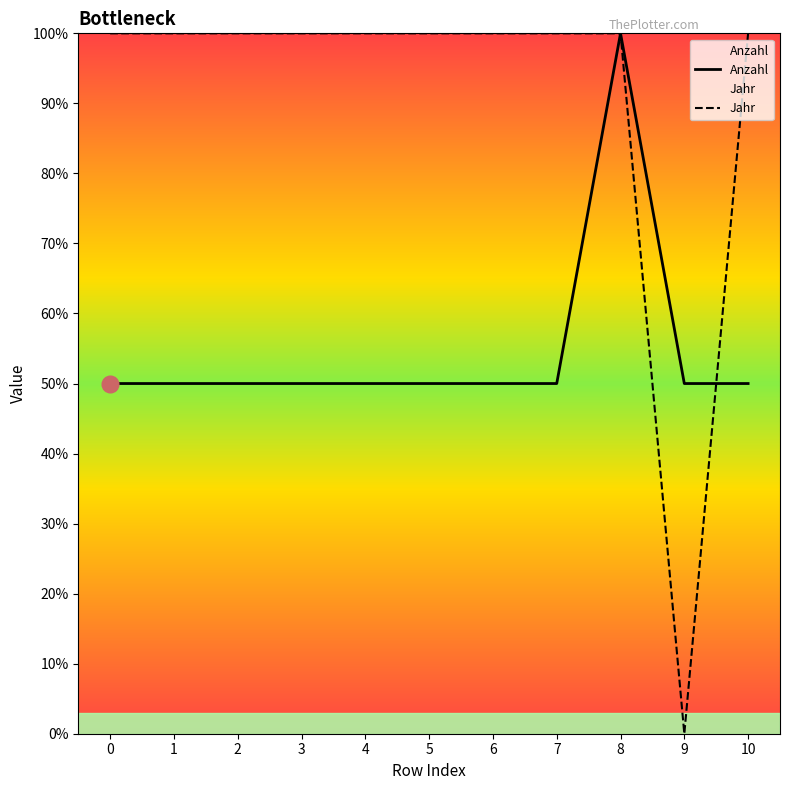

At which category is the sum across all series the highest?

8